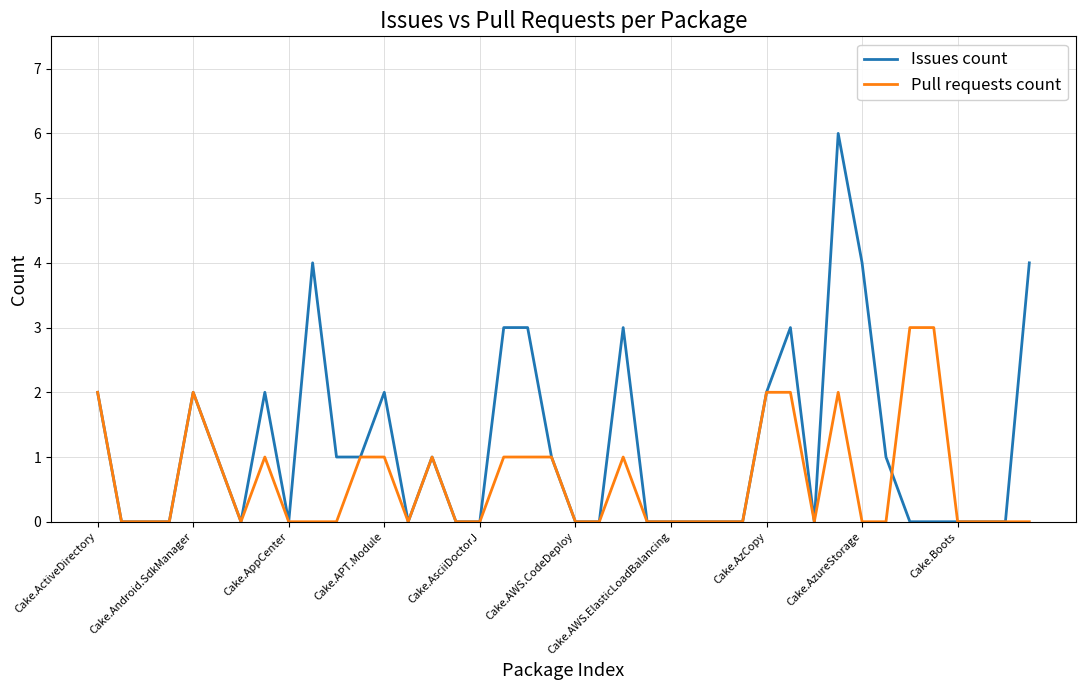

Which series has the widest spread of values?

Issues count